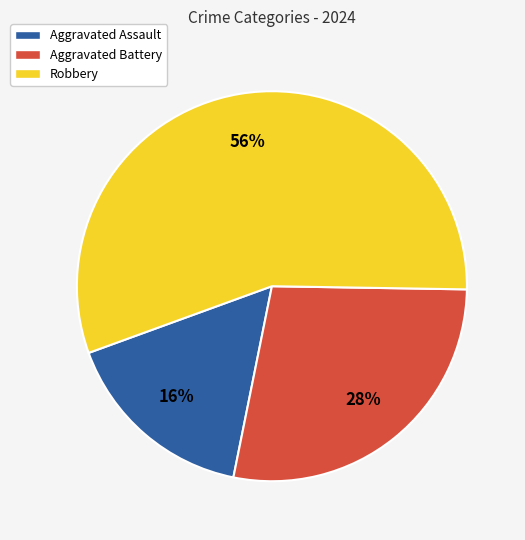

What percentage is the Robbery slice, to the nearest percent?

56%